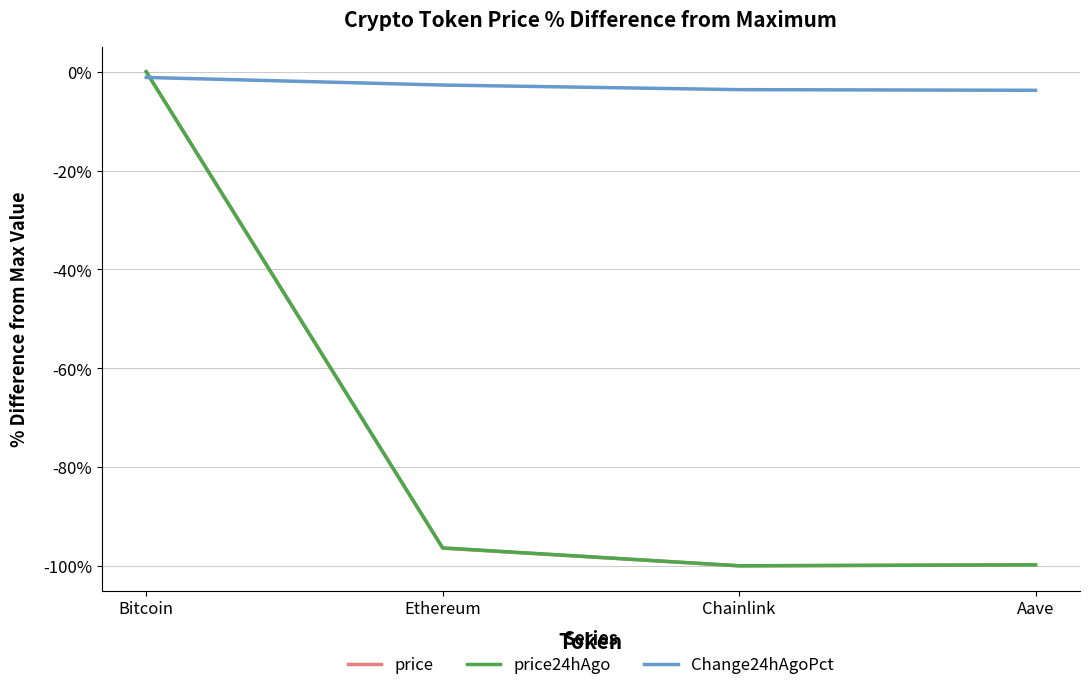

At which category does price24hAgo reach its first local valley?

Chainlink